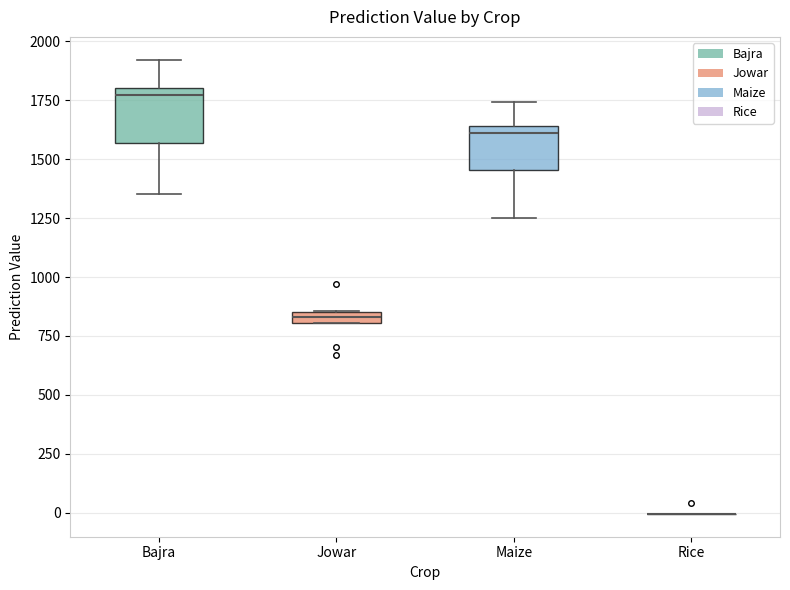

Where is the upper edge of the box for Jowar on the y-axis? The values are not printed on the chart, so give them approximately, as read against the axis.

850